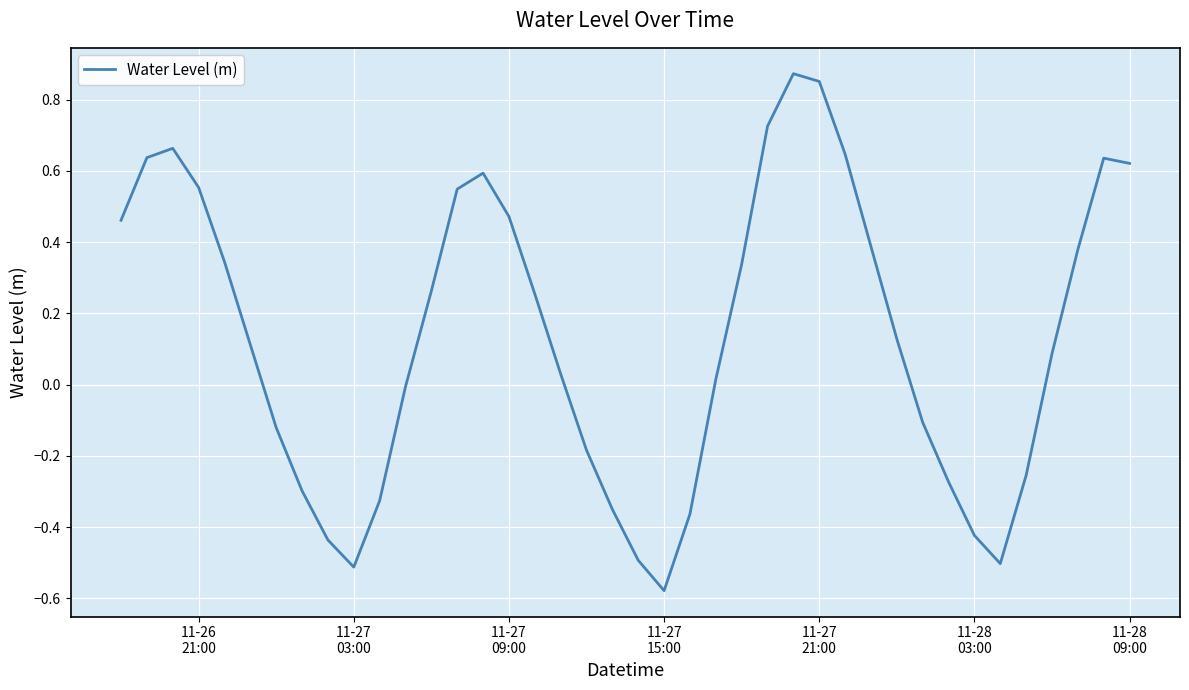

What is the difference between the maximum and minimum values?

1.5